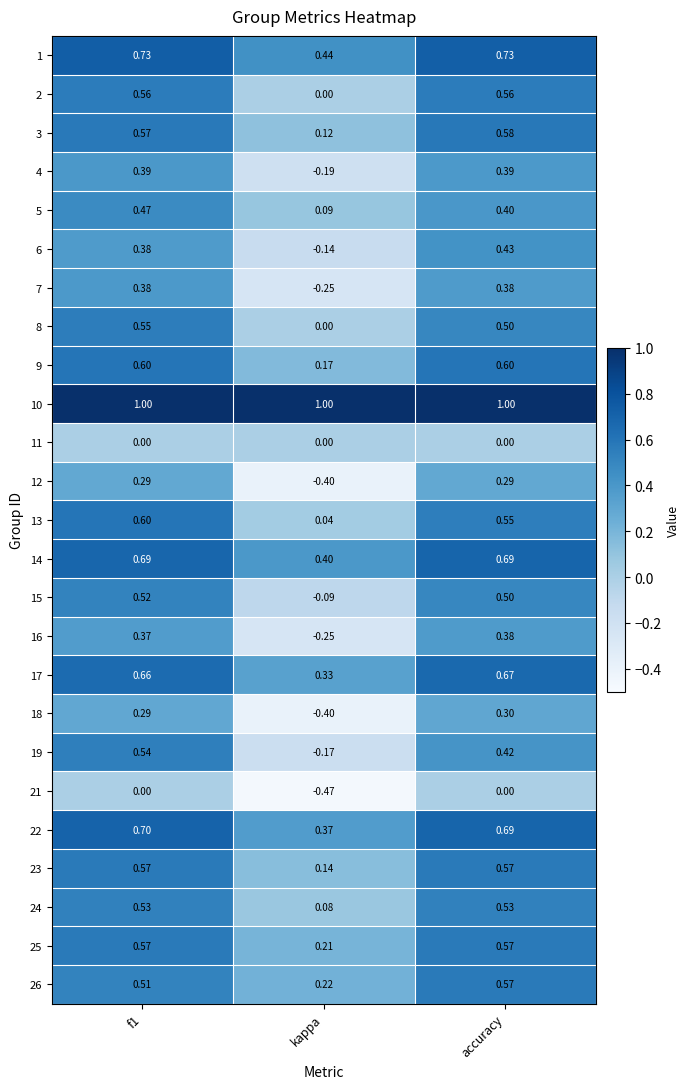

Is the value of 13 at kappa greater than the value of 4 at kappa?

Yes